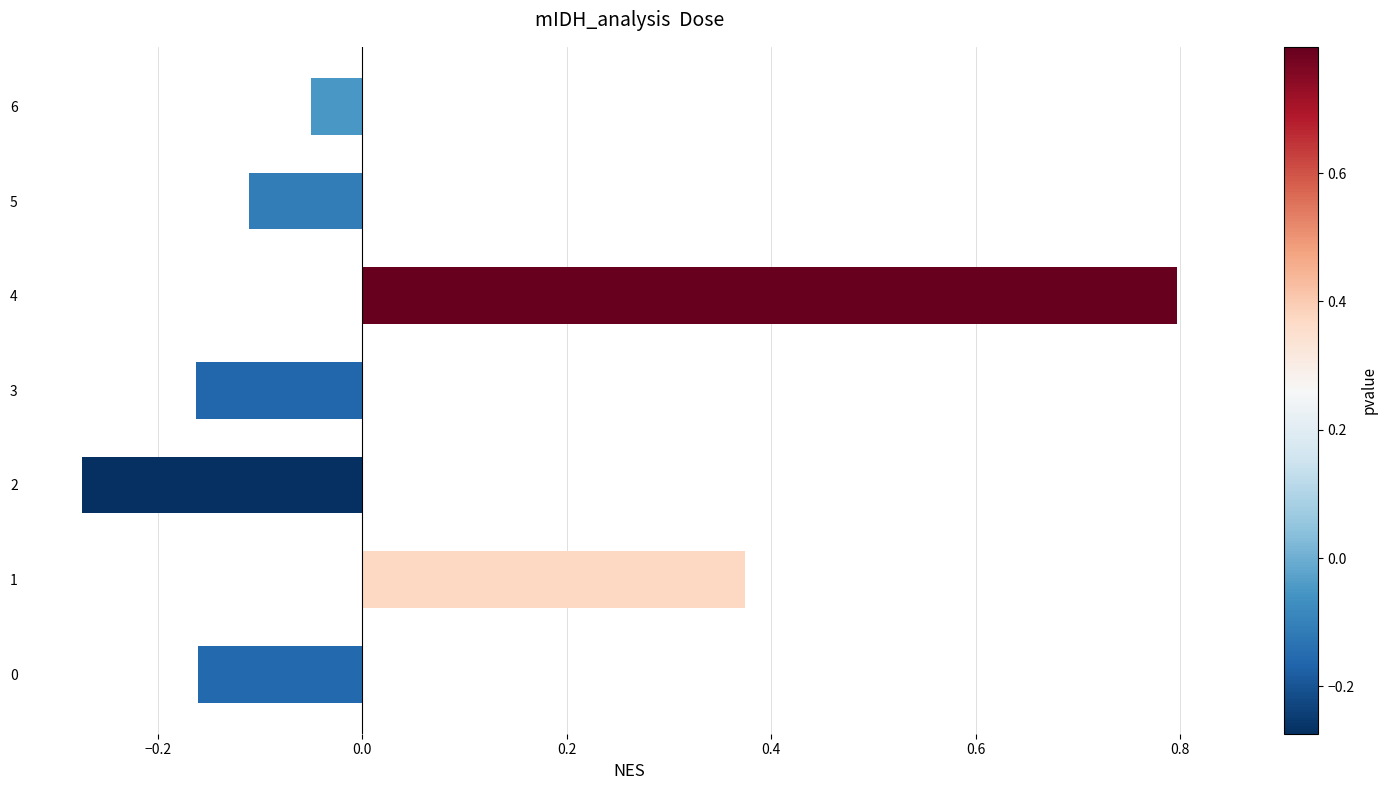

The value at 1 is 0.6. True or false?

False